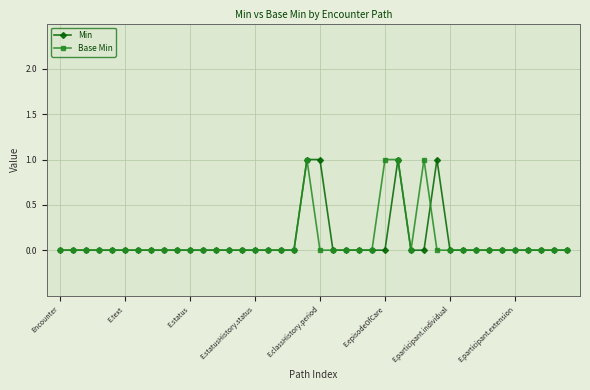

True or false: Min has more than 1 interior local peaks.

True